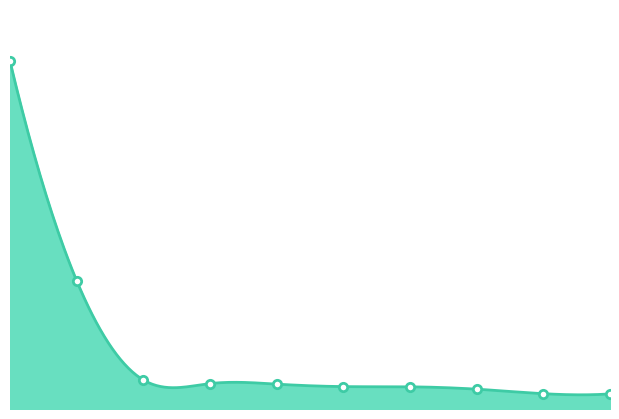

Reading left to right, list all the values displayed in this chart.

0.3	0.1	0.0	0.0	0.0	0.0	0.0	0.0	0.0	0.0